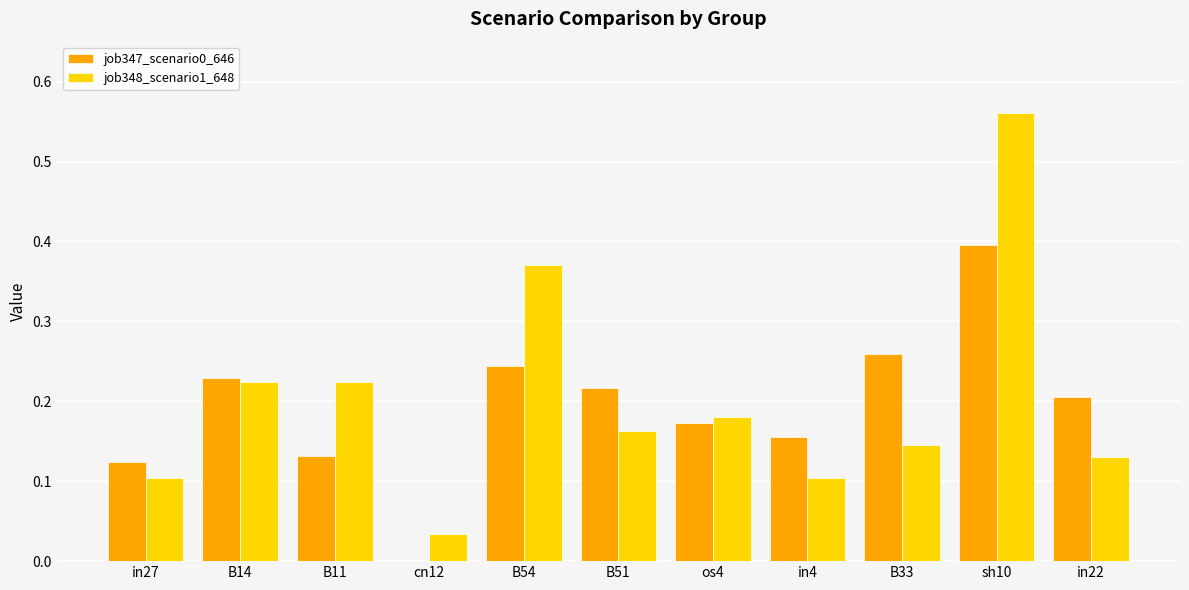

Is it true that job347_scenario0_646 equals 0.2 at B54?

True